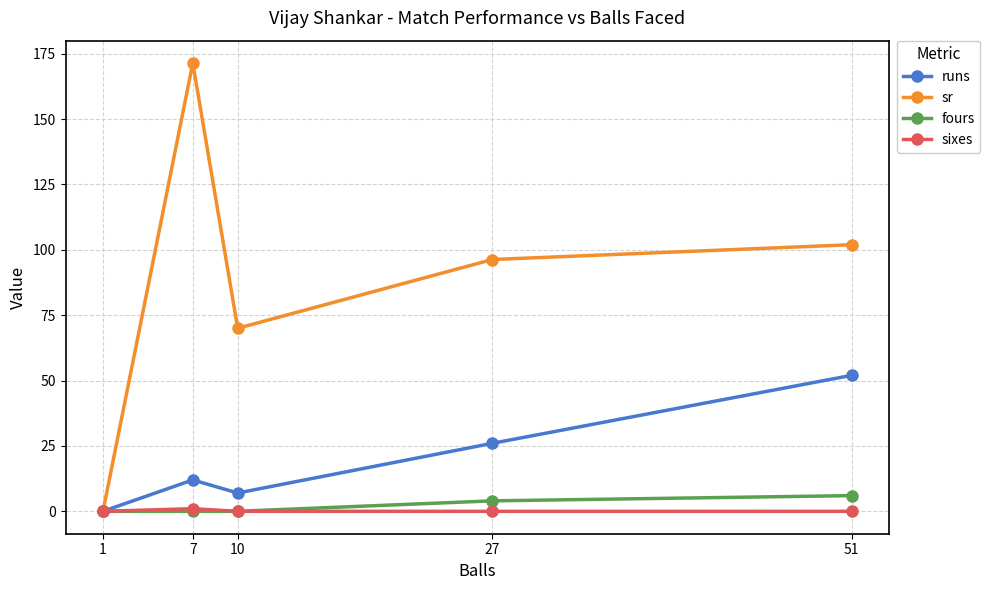

What is the maximum value for sixes?

1.0